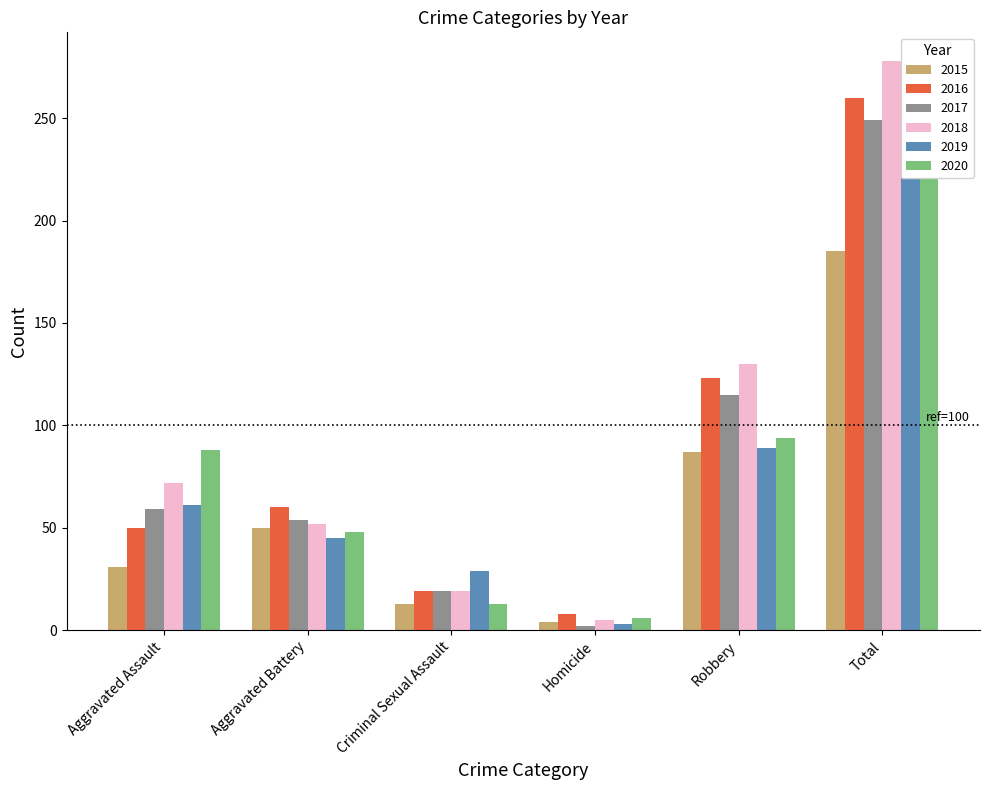

At which label does 2015 first exceed 50?

Robbery